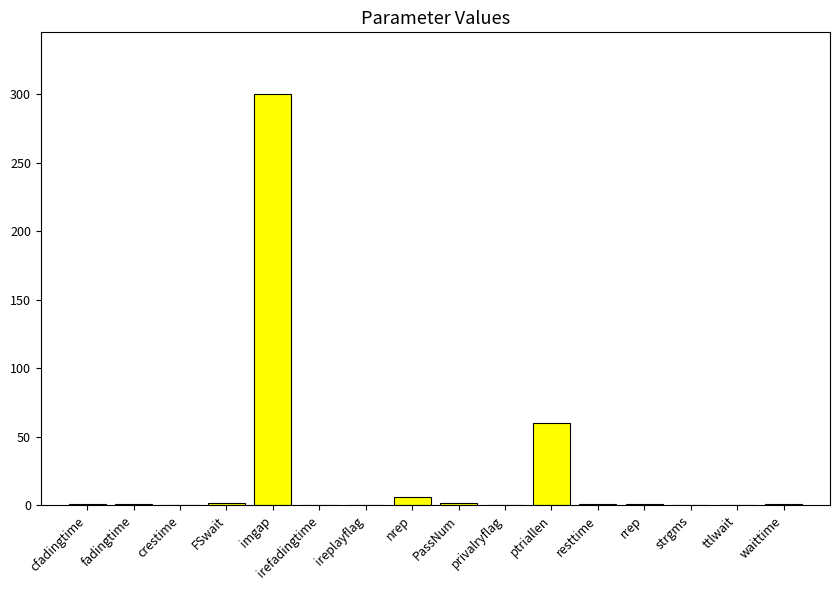

Is it true that the value at ireplayflag is 0.0?

True